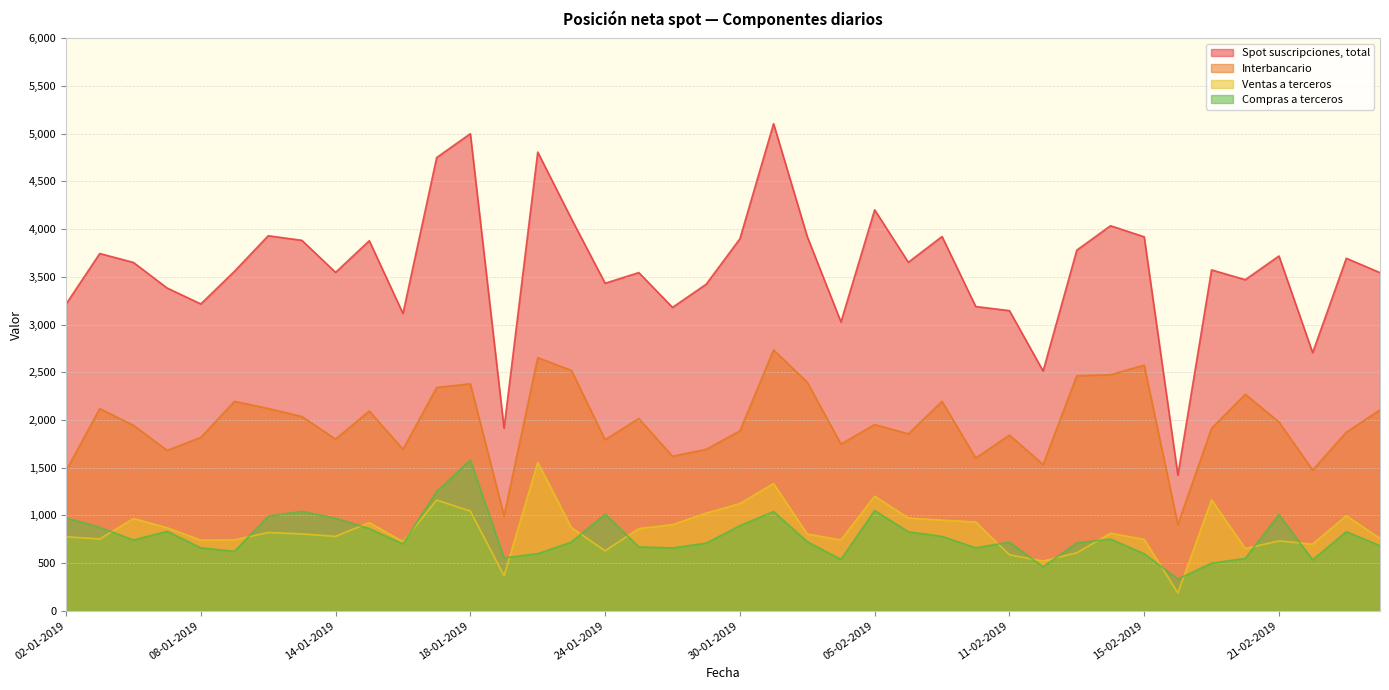

What are all the series names shown in the legend?

Spot suscripciones, total, Interbancario, Ventas a terceros, Compras a terceros